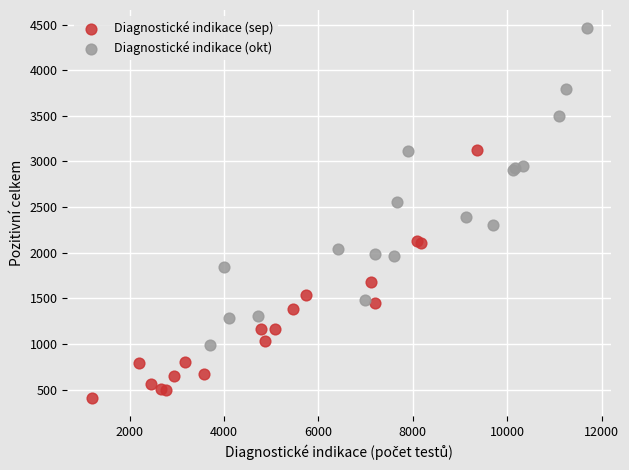

Which series reaches the maximum Y coordinate?

Diagnostické indikace (okt)